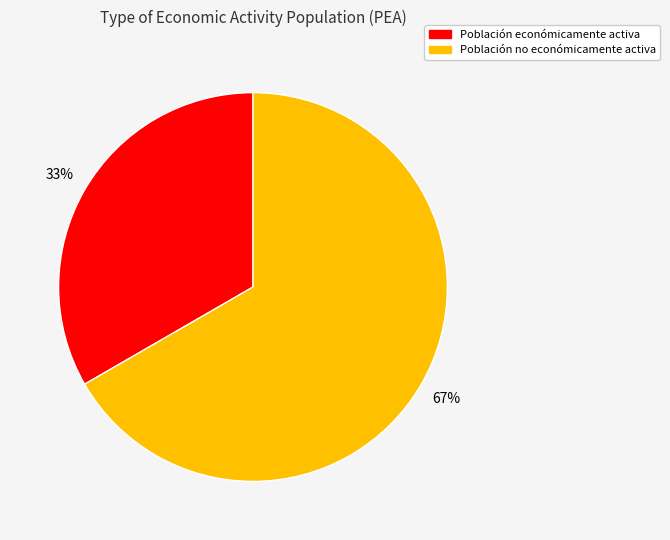

What is the smallest slice in the pie chart?

Población económicamente activa